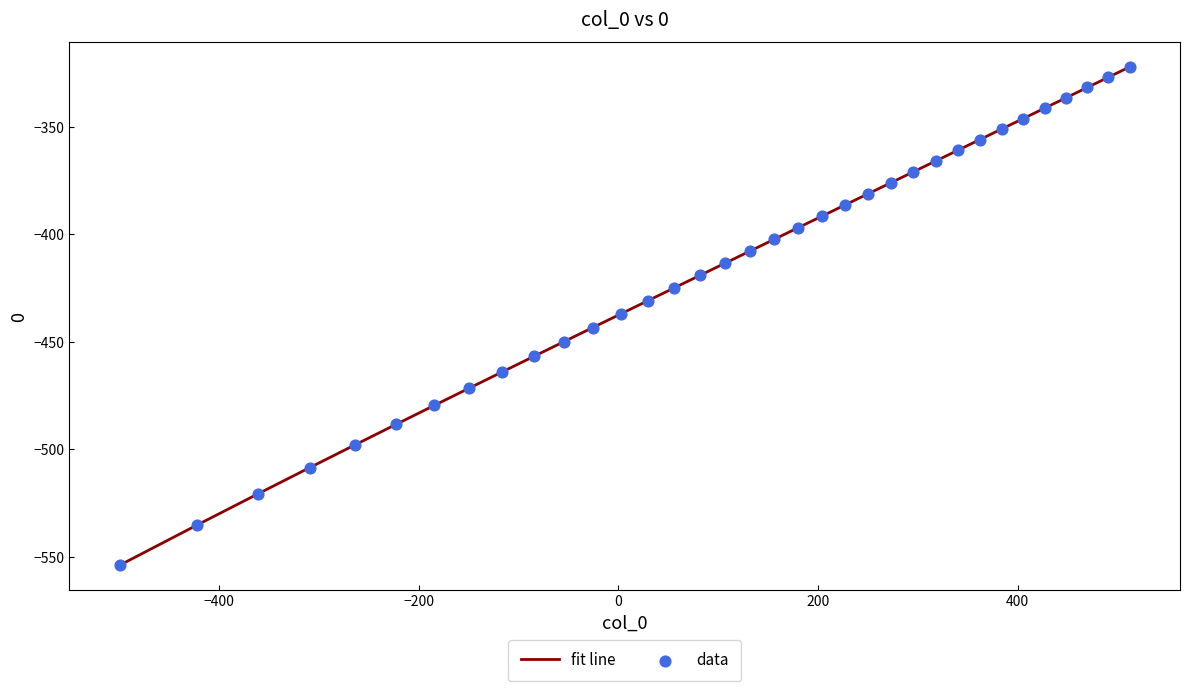

What is the greatest value displayed?

-322.3